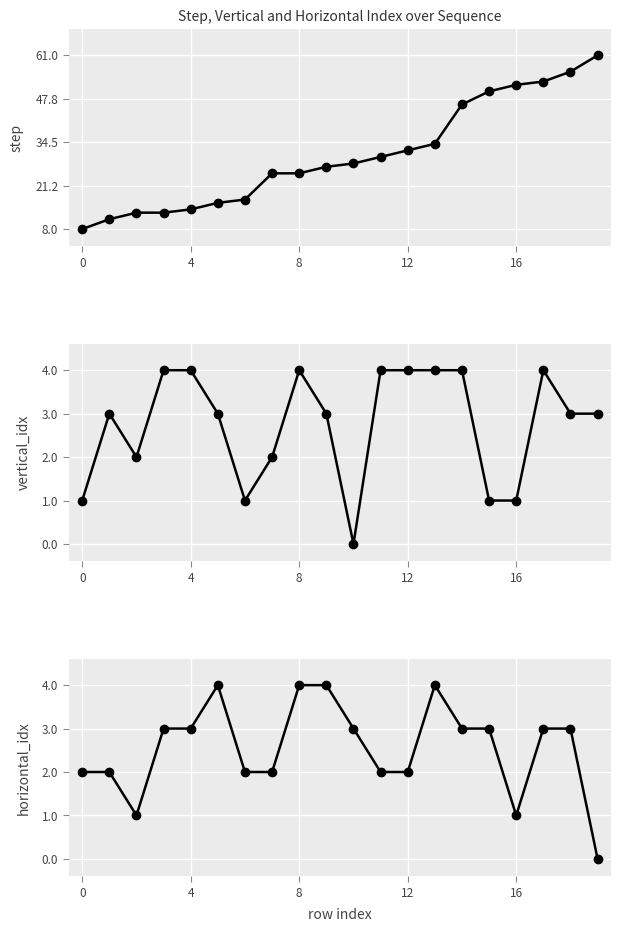

How many distinct data groups are displayed?

3